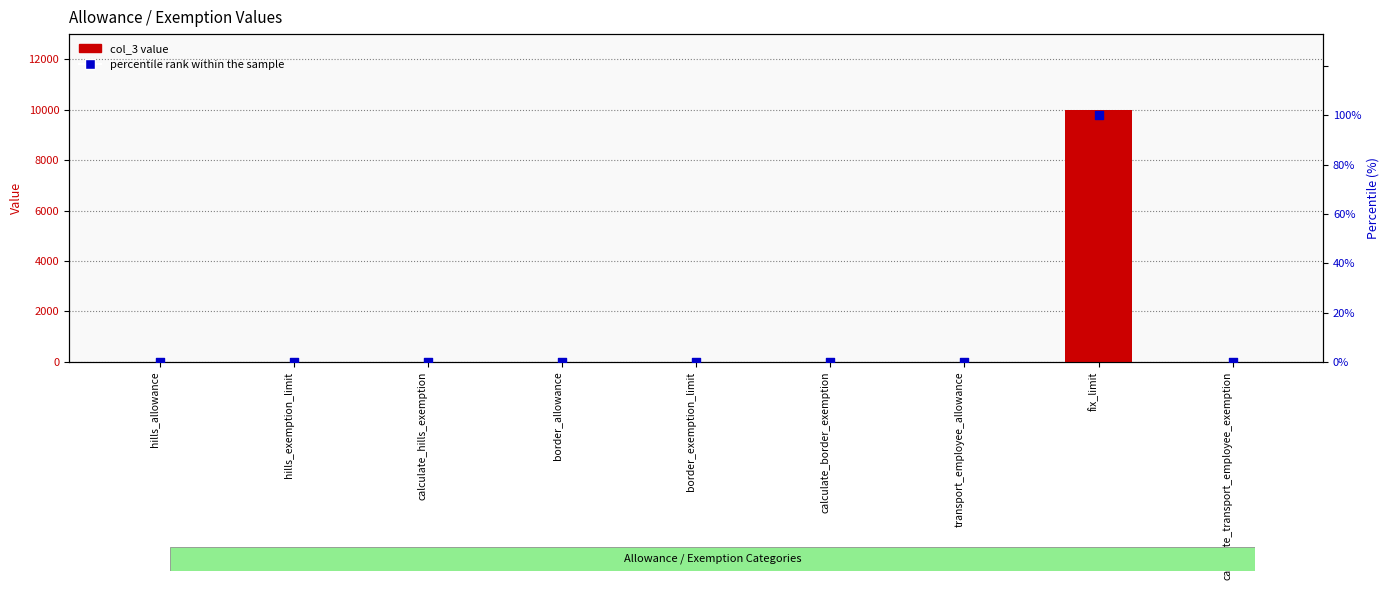

Which series contains the highest Y value?

col_3 value